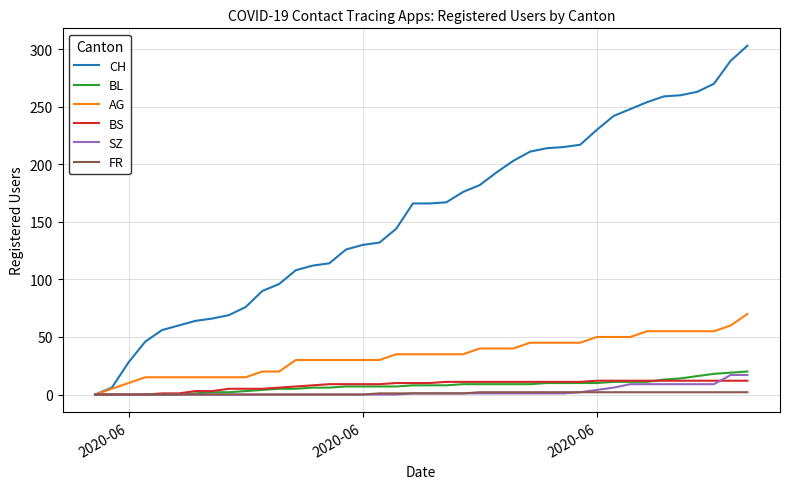

Which series has the largest total across all categories?

CH